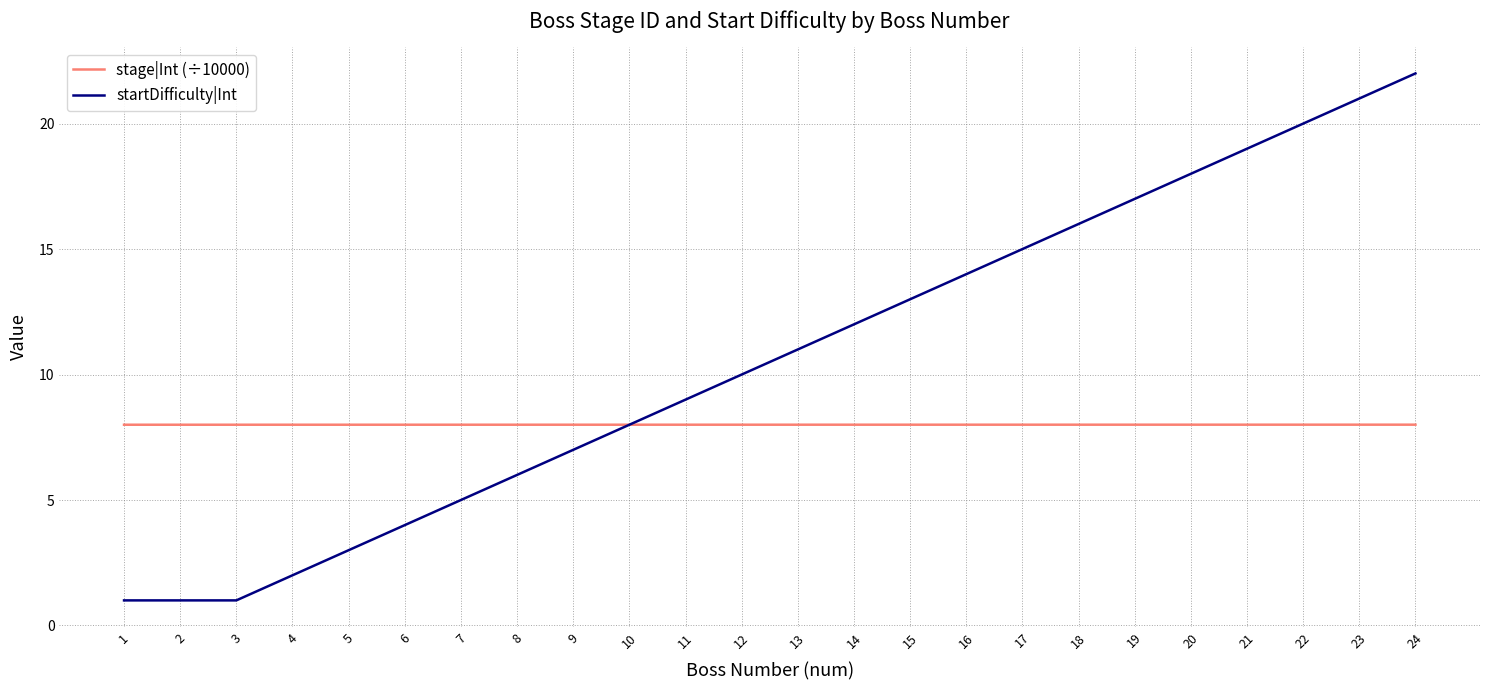

What is the total value across all series at 10?

16.0